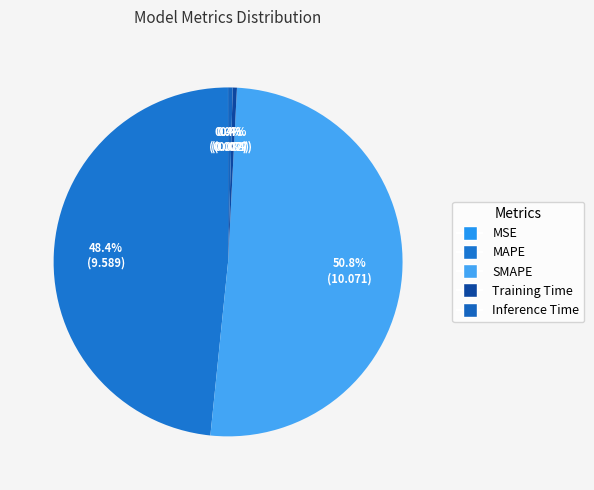

How much of the chart is everything except Inference Time?

99.6%